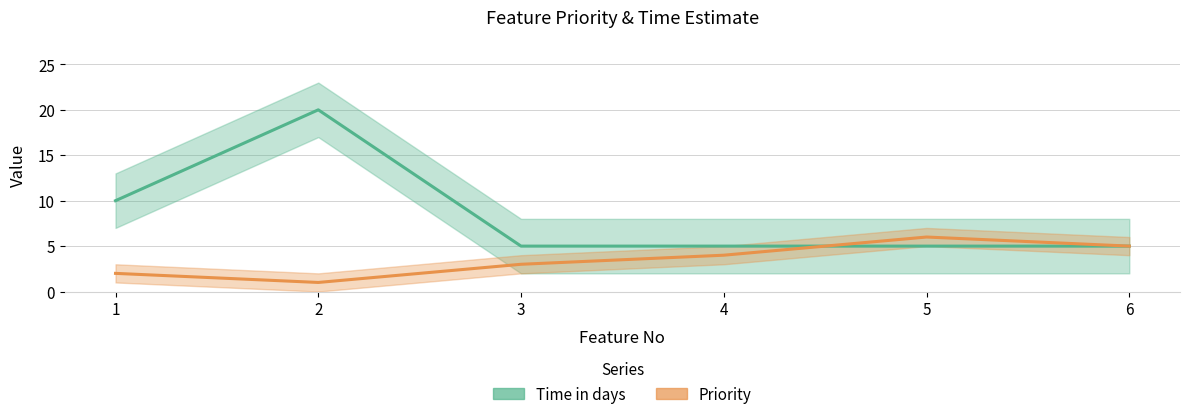

Does the chart have visible grid lines?

Yes